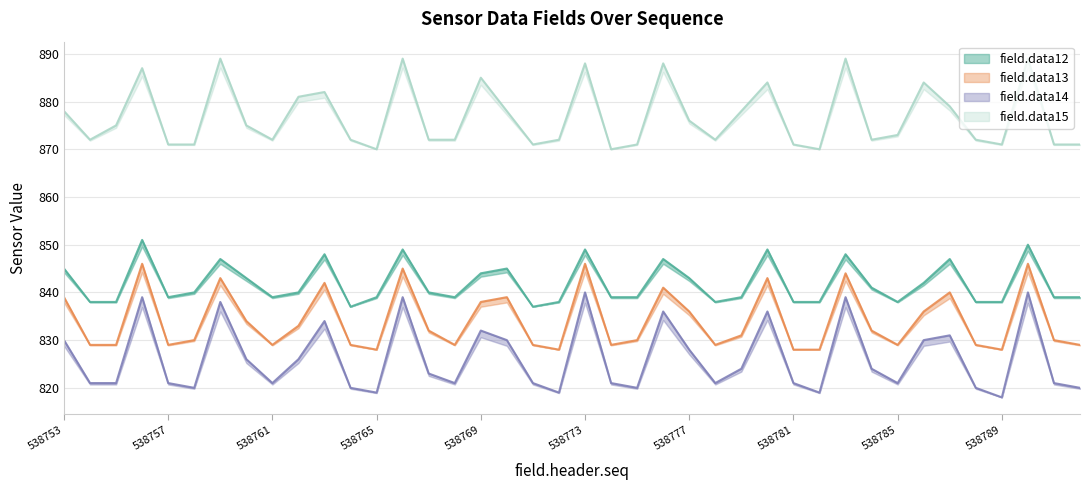

Which series changed the most between 538757 and 538762?

field.data15